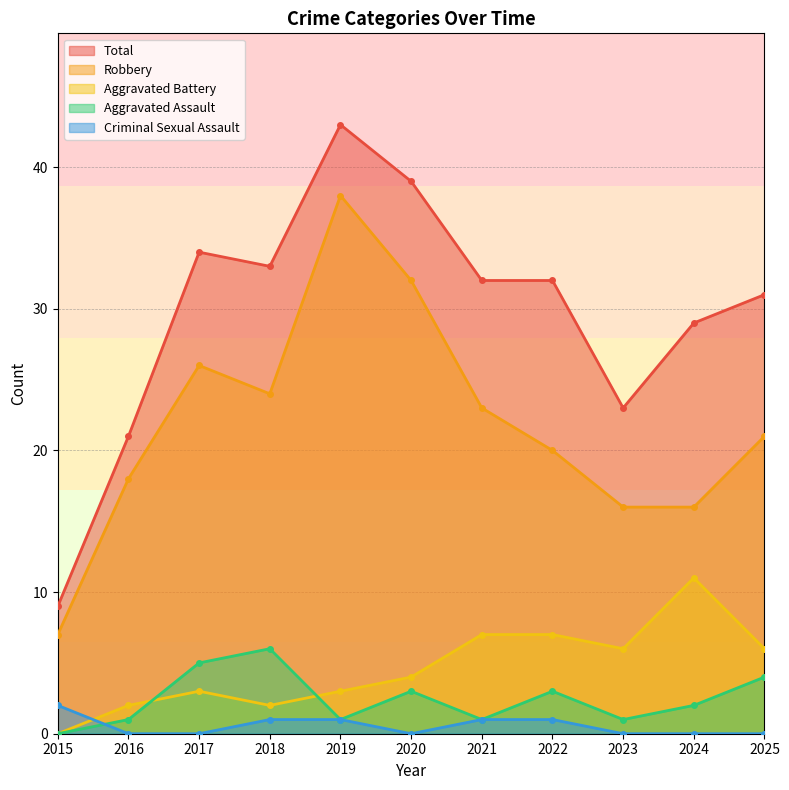

Rank the series at 2015 from lowest to highest value.

Aggravated Assault, Aggravated Battery, Criminal Sexual Assault, Robbery, Total